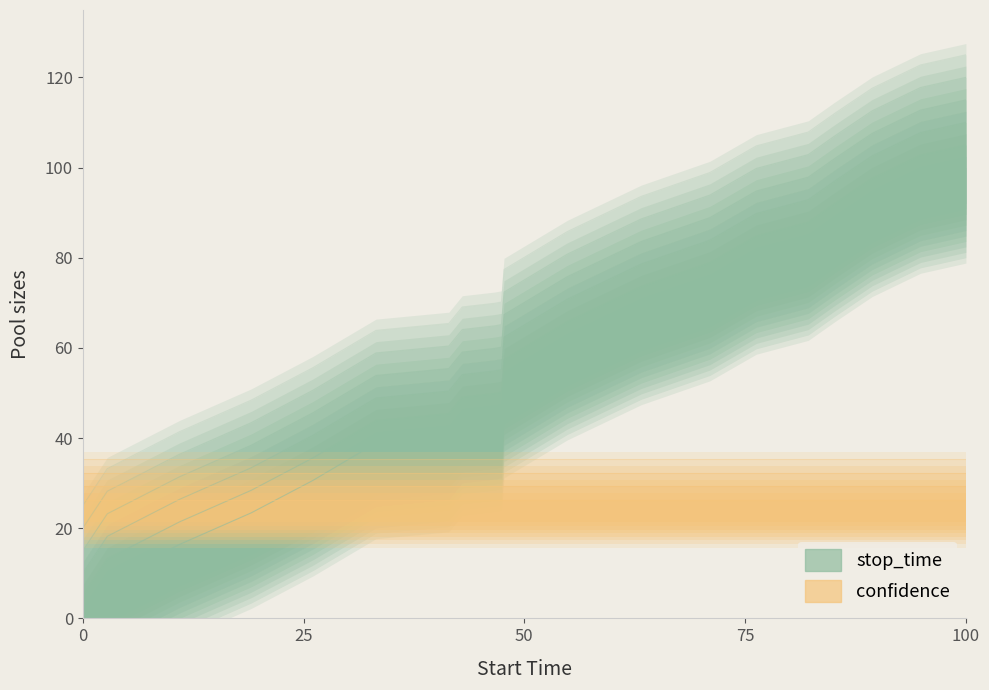

At which category is the sum across all series the highest?

100